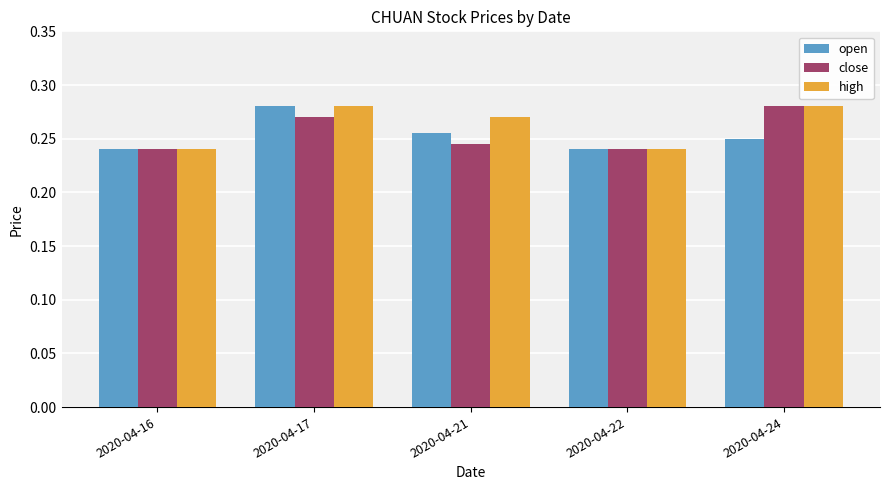

What is the total value across all series at 2020-04-22?

0.7